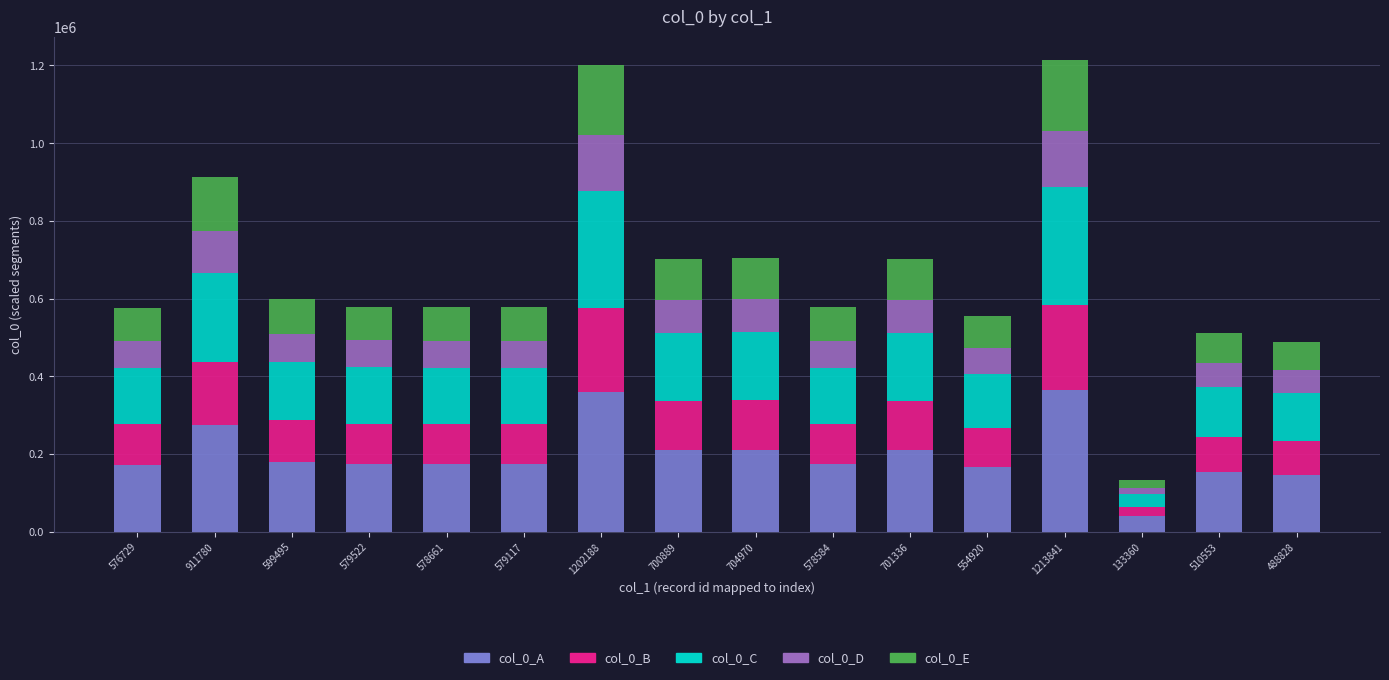

What is the average value of the col_0_A series?

199027.0